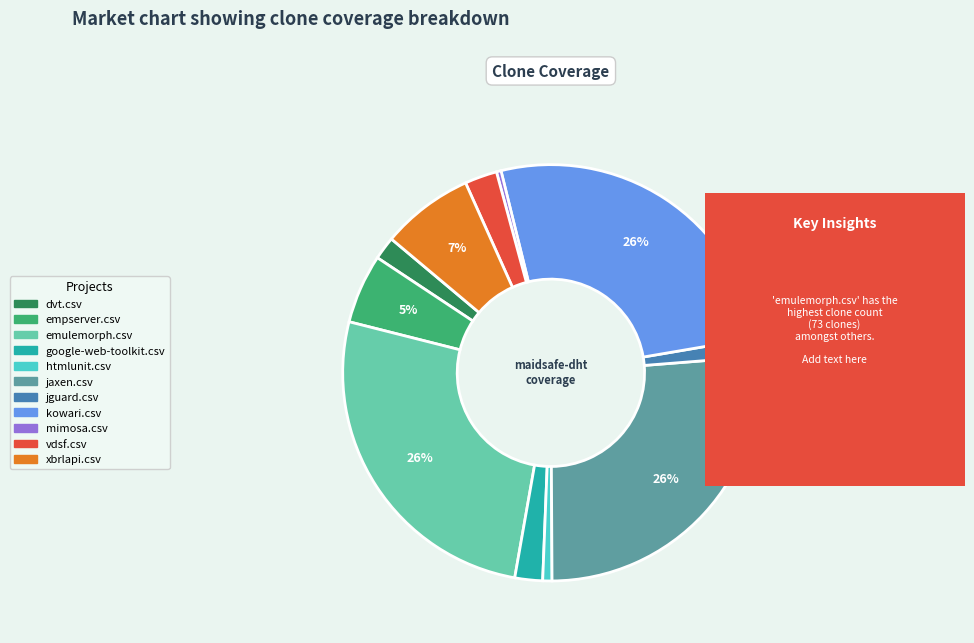

Count the number of slices in the pie.

11